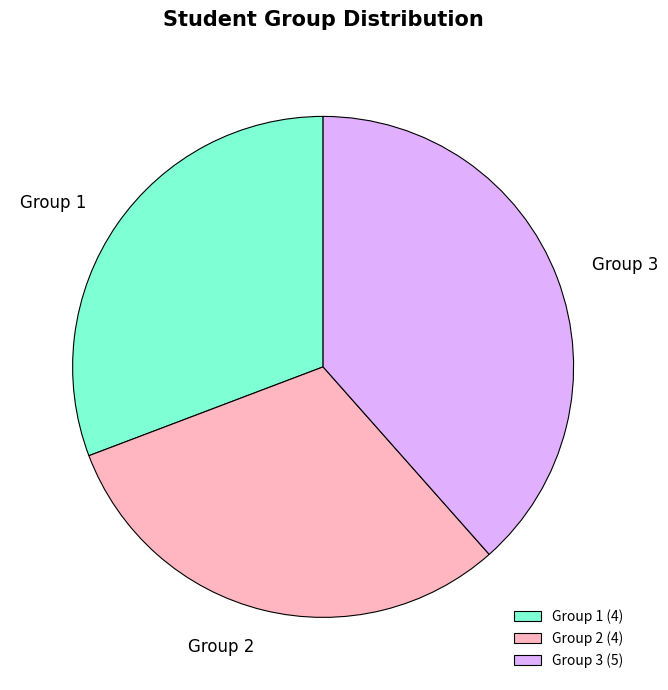

Combined, do Group 2 (4) and Group 3 (5) account for over 50%?

Yes